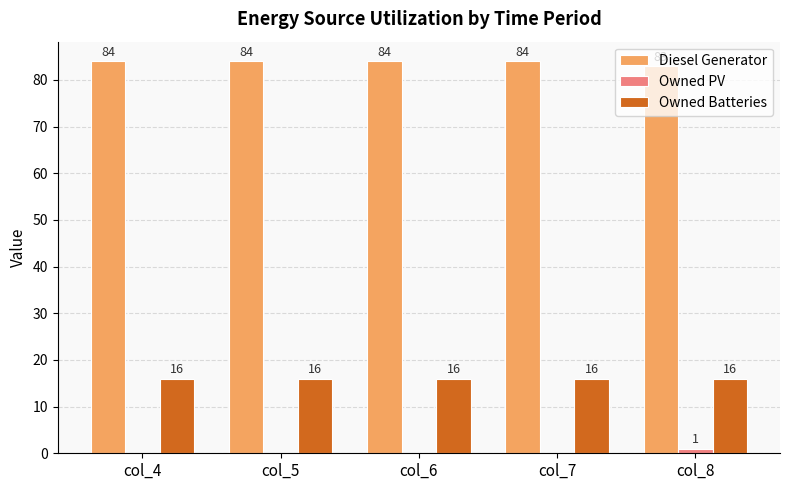

What is the maximum value shown in the chart?

84